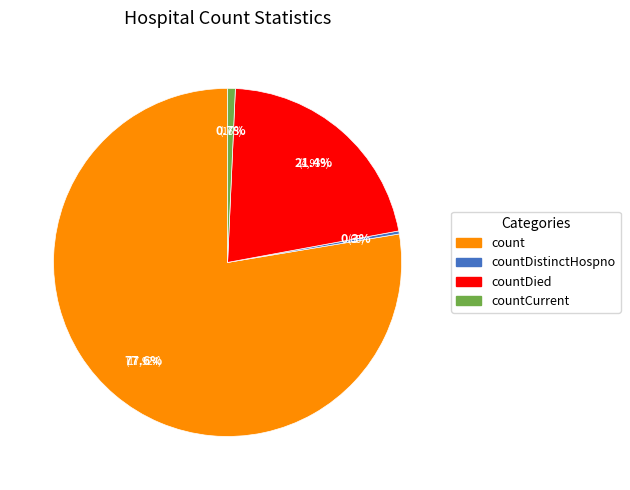

Is there a majority slice in this chart?

Yes